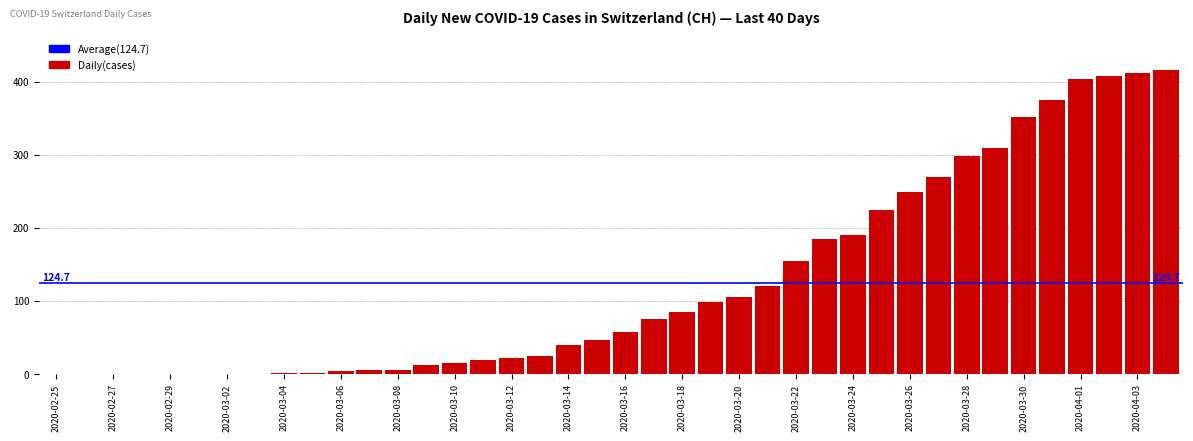

What is the ratio of the value at 2020-03-18 to the value at 2020-03-28?

0.3